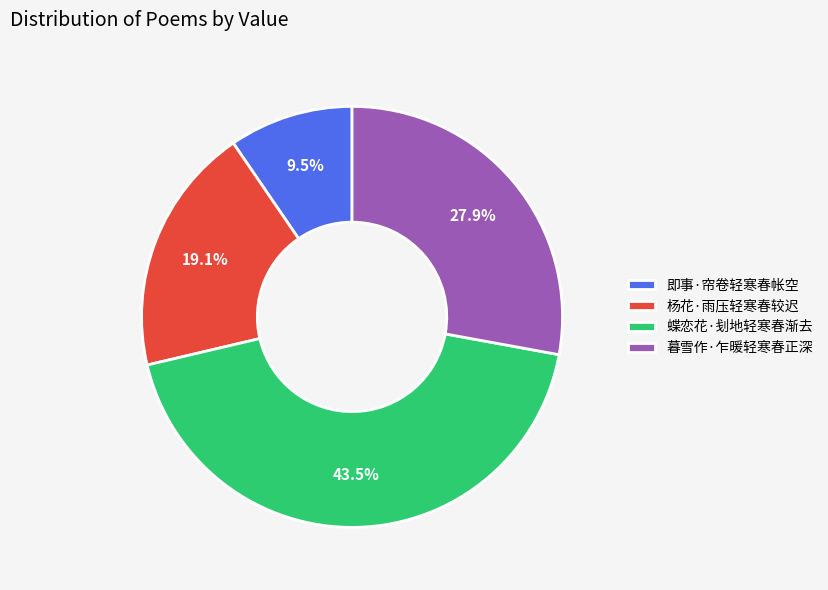

Is it true that 杨花·雨压轻寒春较迟 is 19% of the pie?

True